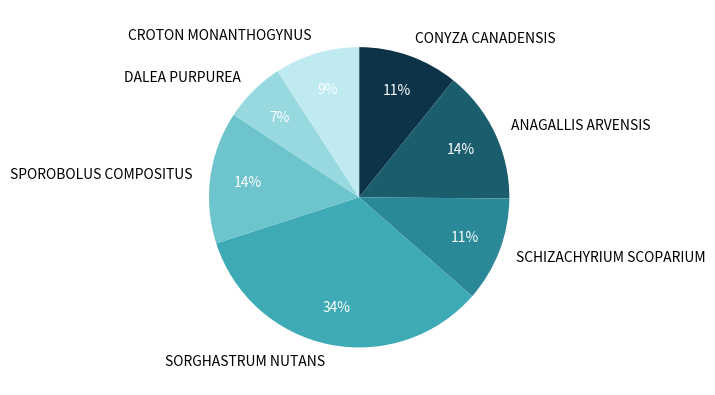

What is the largest slice in the pie chart?

SORGHASTRUM NUTANS